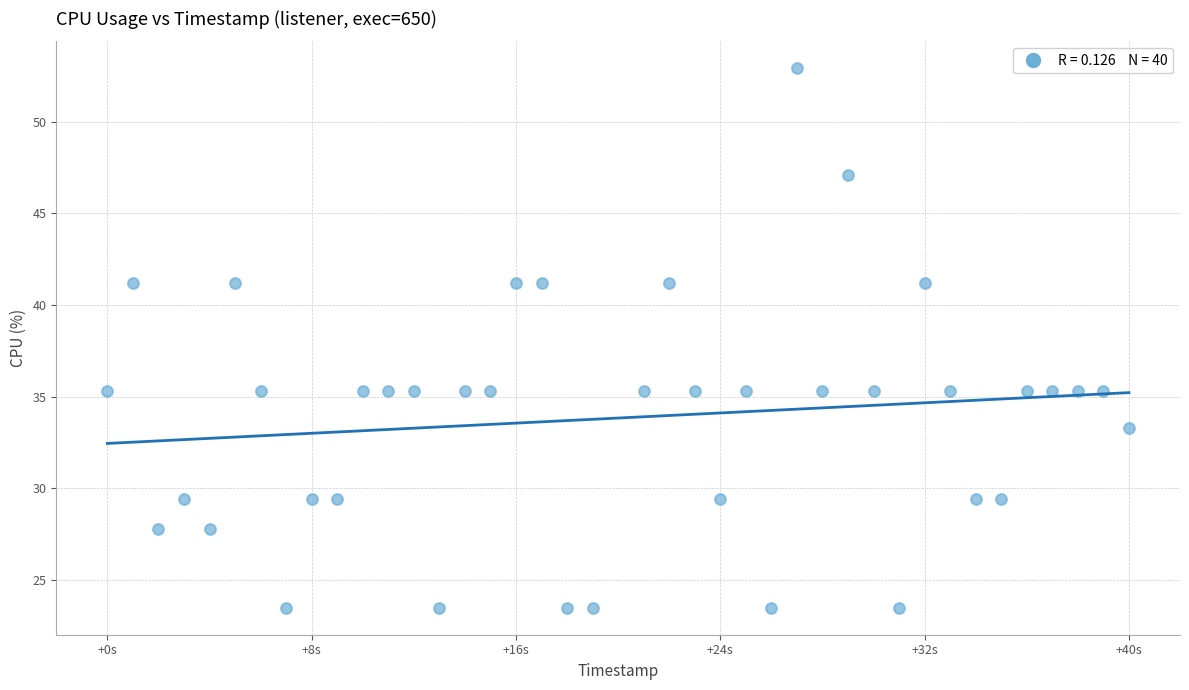

What is the range of Y values (max minus min)?

29.4